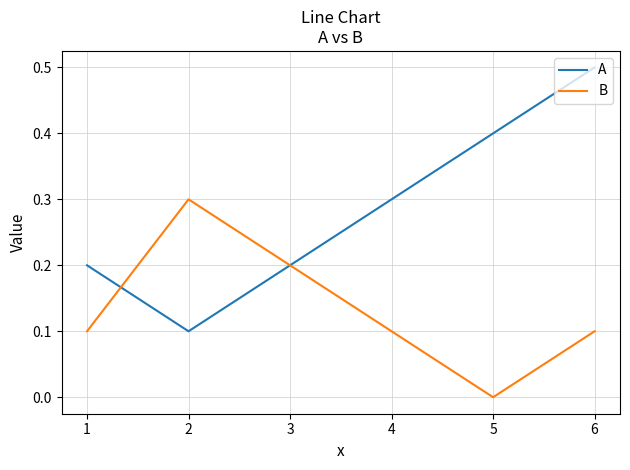

At how many categories does at least one series exceed 0?

6